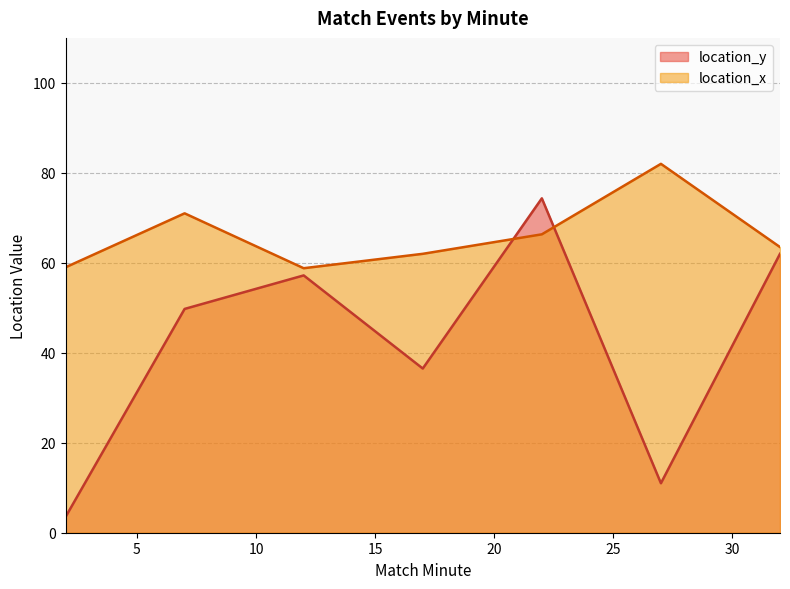

True or false: location_y and location_x cross at least once.

True